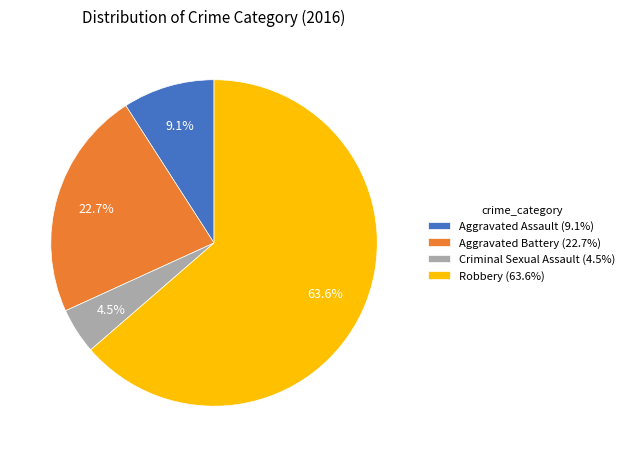

To the nearest percent, what is the combined percentage of Criminal Sexual Assault and Robbery?

68%